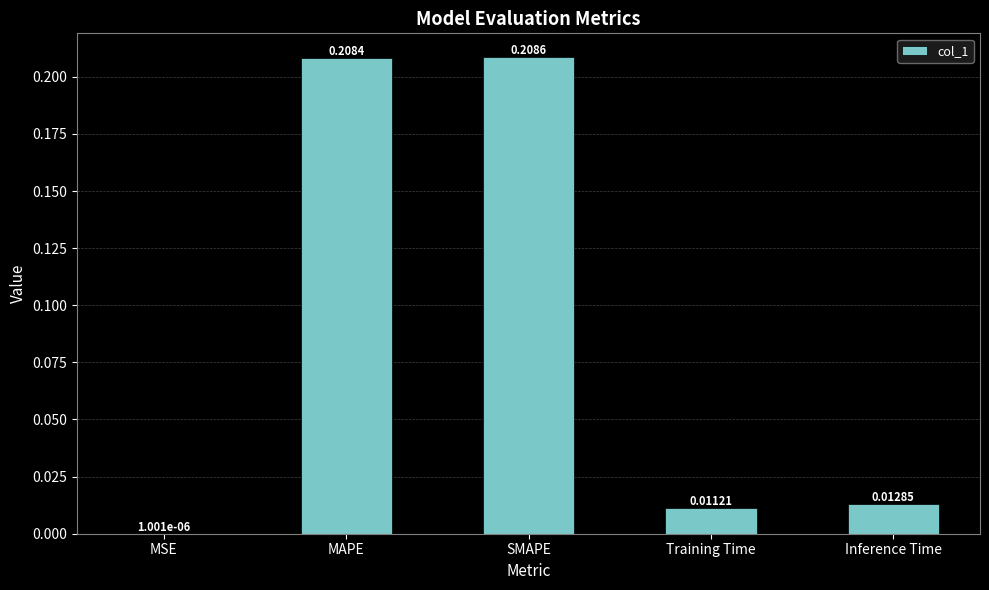

At which label is the value closest to 0?

MSE